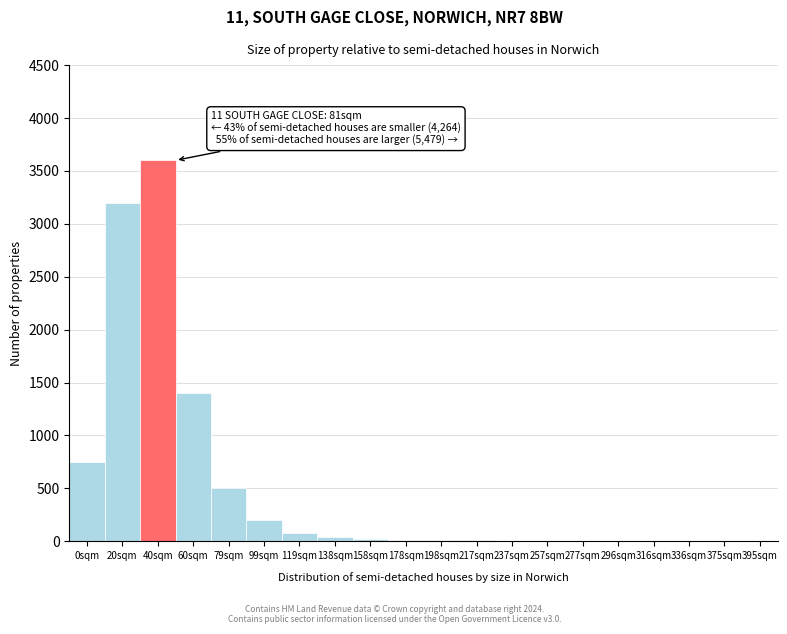

What is the maximum value shown in the chart?

3600